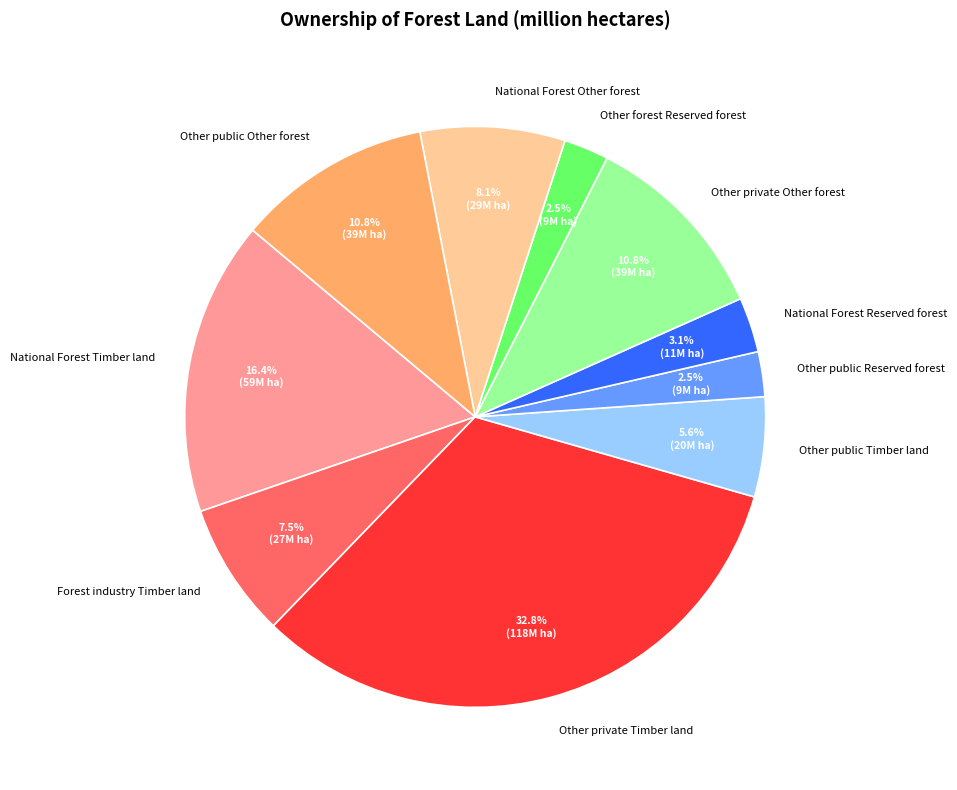

Is it true that Other private Timber land is 33% of the pie?

True